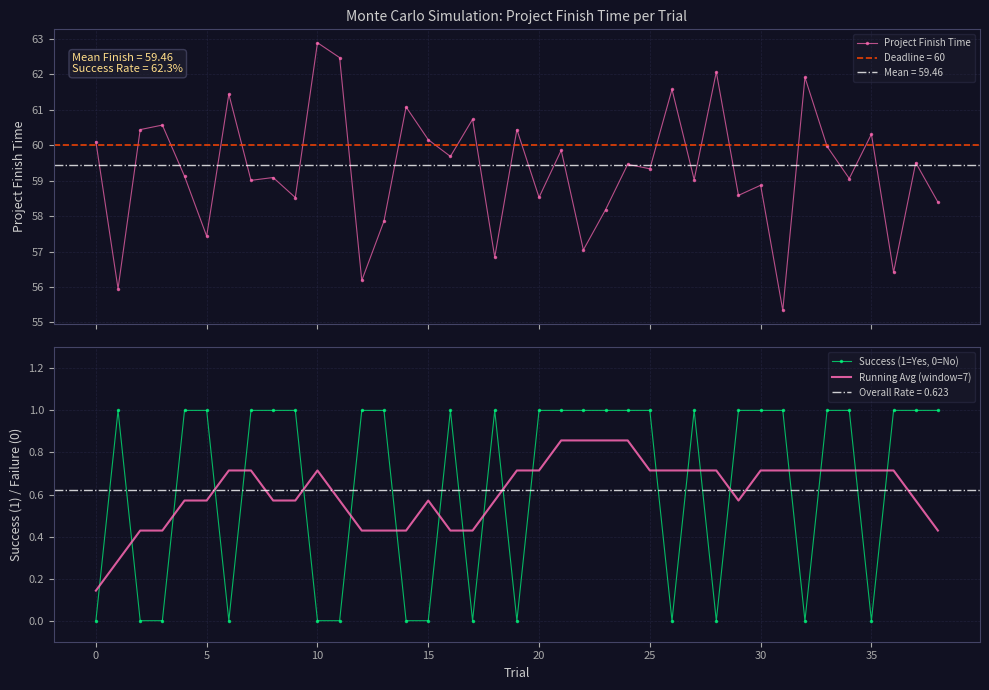

Is it true that Success (1=Yes, 0=No) equals 0.4 at 35?

False